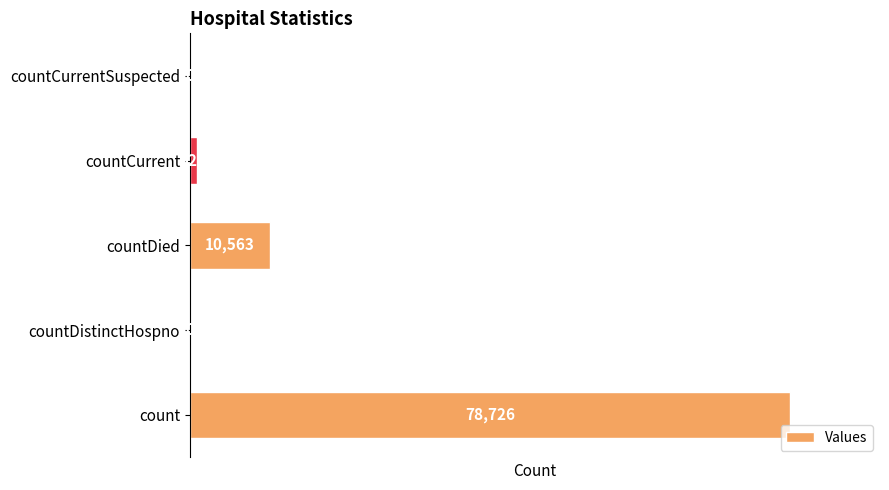

Reading top to bottom, extract all data points from this chart.

countCurrentSuspected=0	countCurrent=924	countDied=10563	countDistinctHospno=0	count=78726